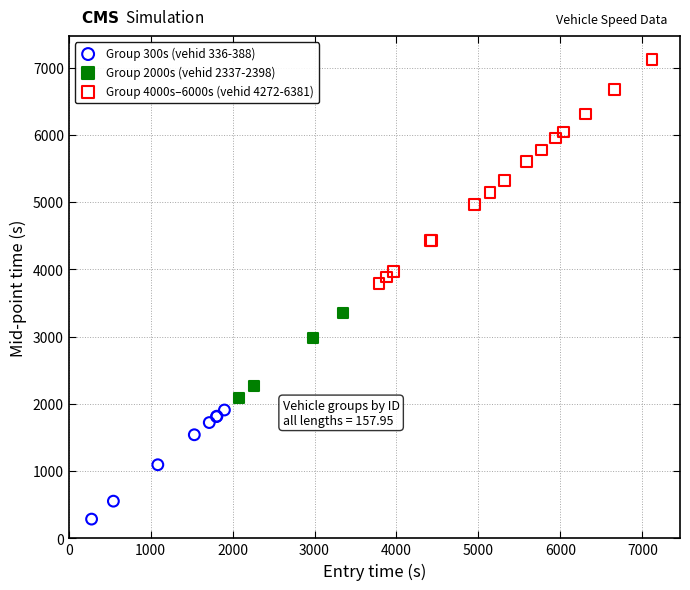

Which series reaches the minimum Y coordinate?

Group 300s (vehid 336-388)